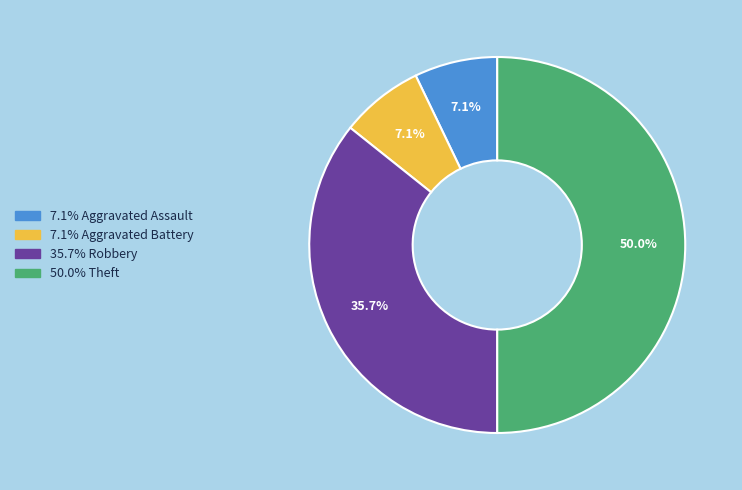

Count the number of slices in the pie.

4